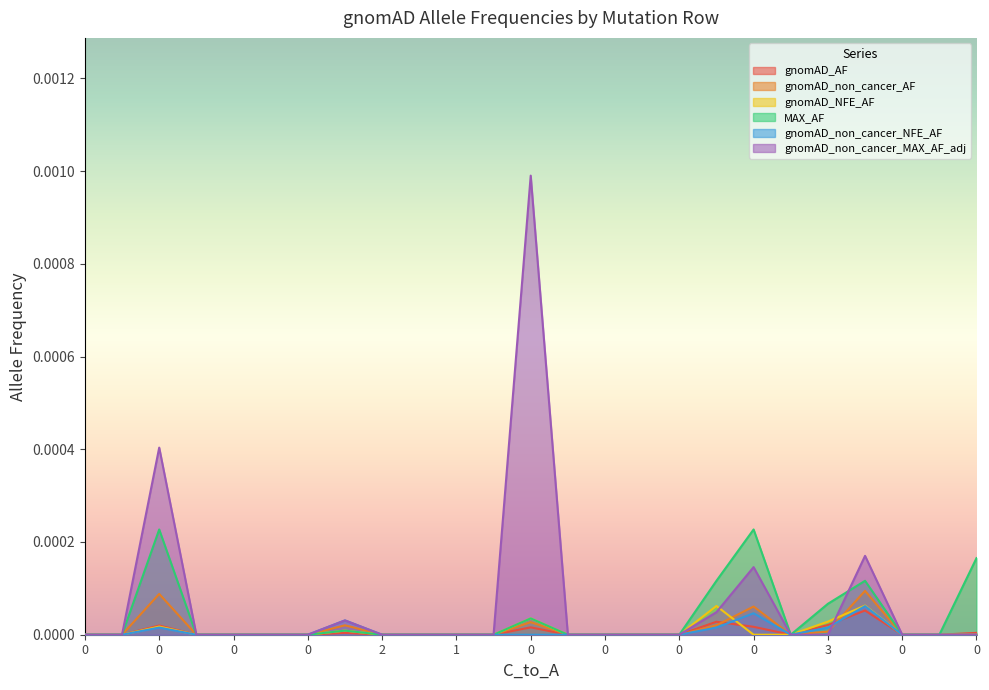

How many lines are shown in the chart?

6